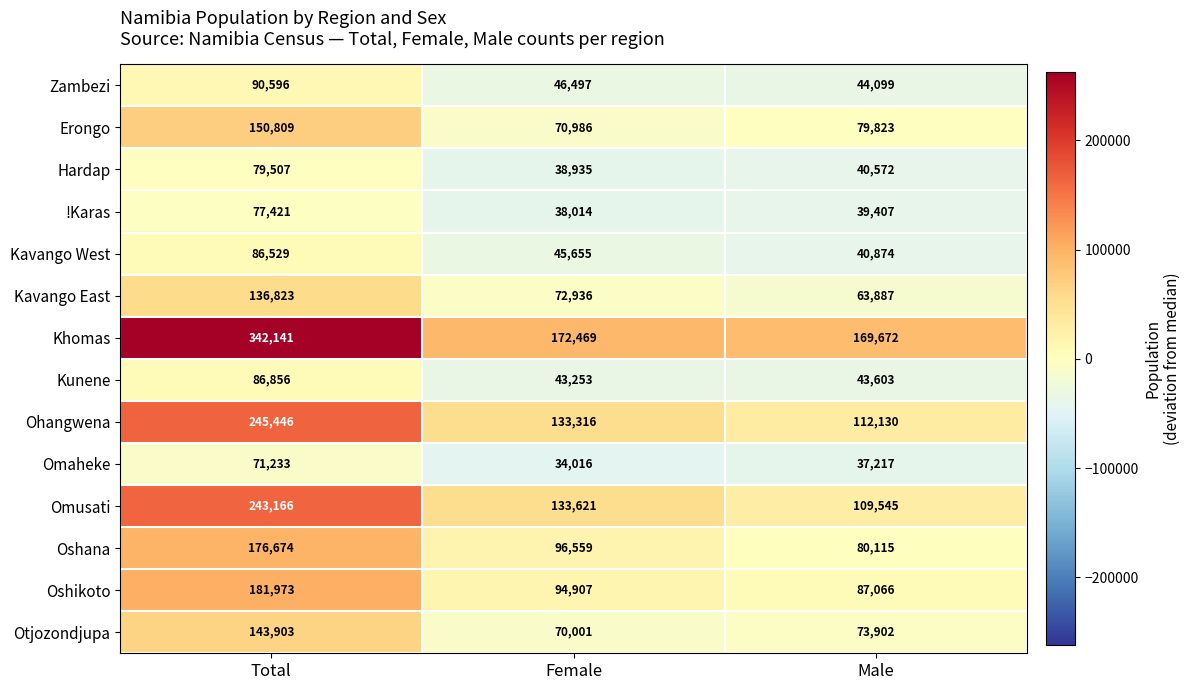

At which category does the chart reach its minimum across all series?

Female